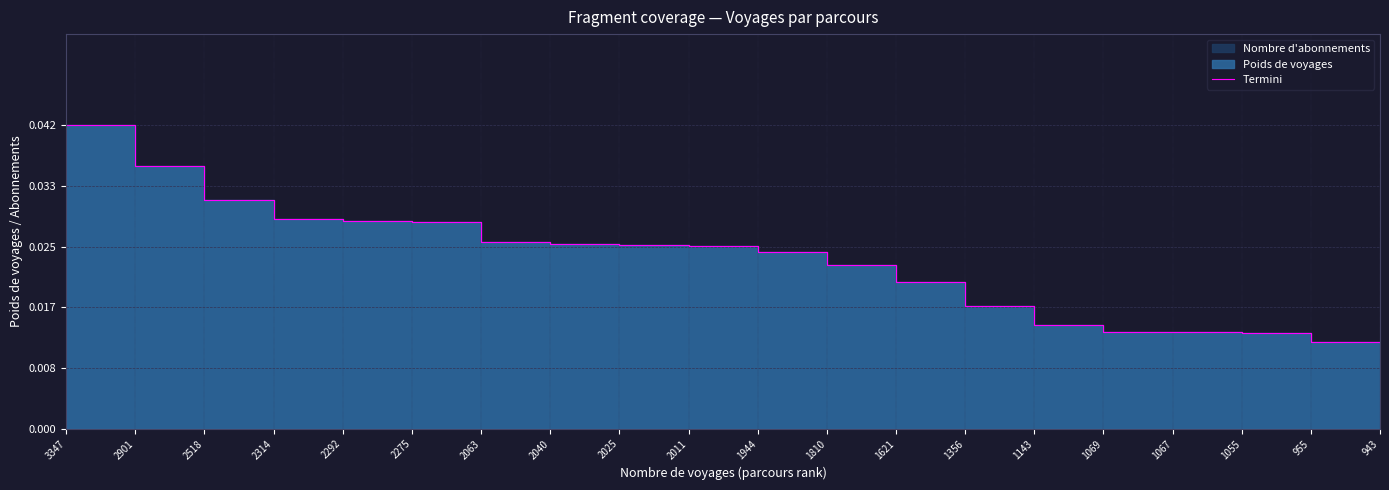

True or false: there are more than 1 points higher than both neighbors.

False